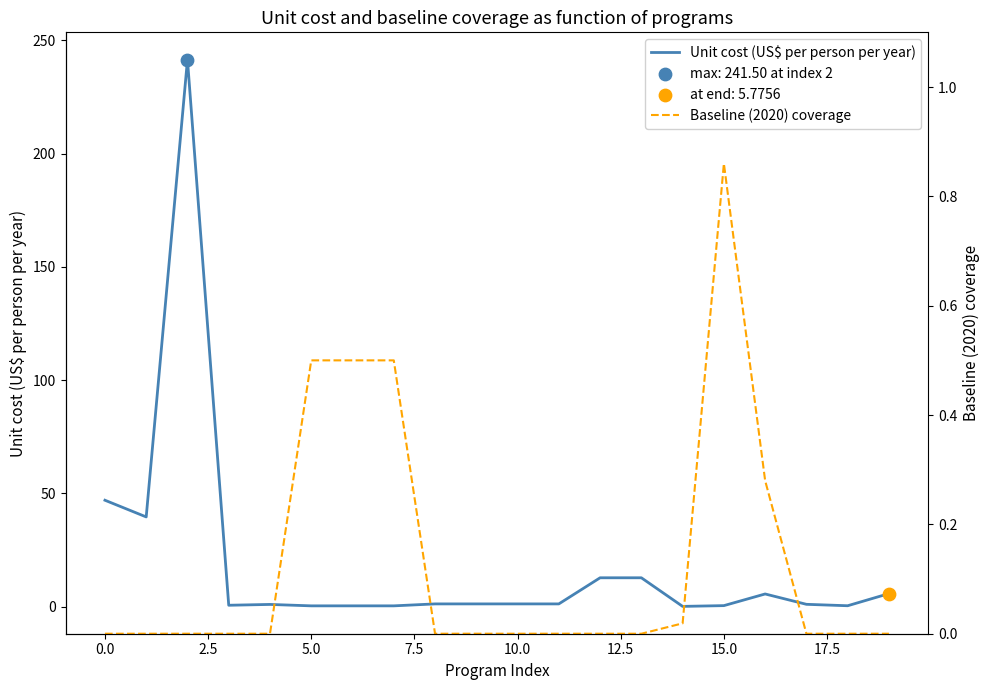

Which series has the largest Y range (max minus min)?

Unit cost (US$ per person per year)